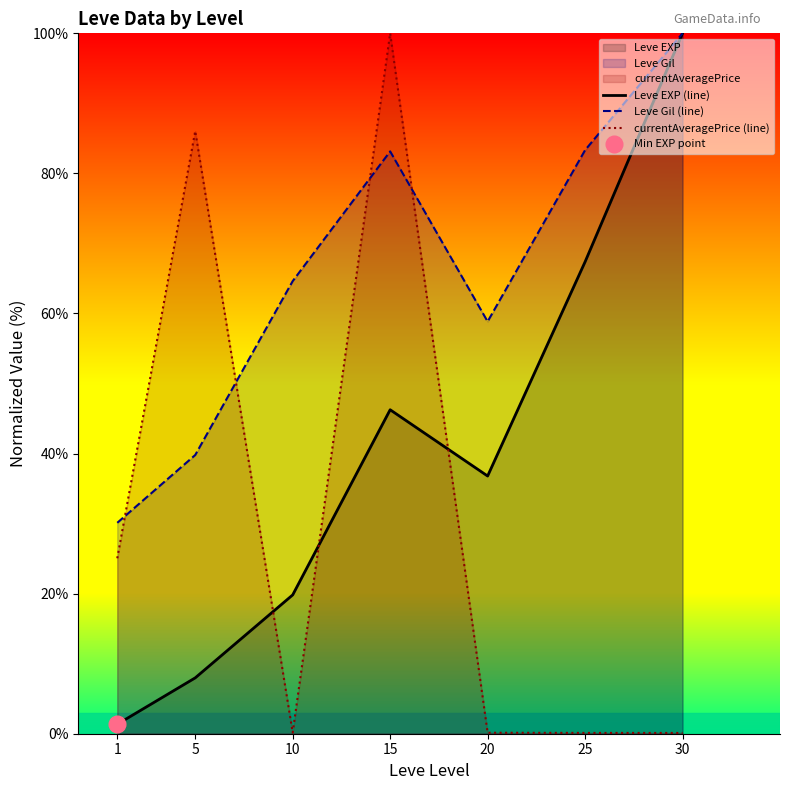

How many lines are shown in the chart?

3